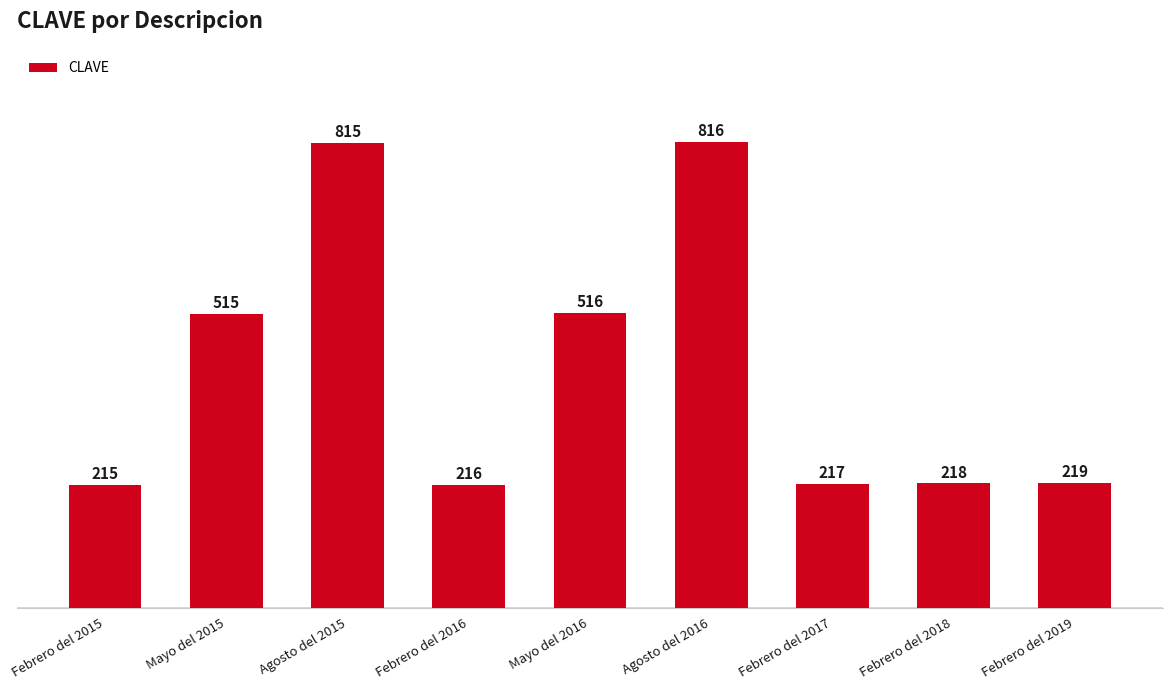

Reading right to left, extract all data points from this chart.

Febrero del 2019=219	Febrero del 2018=218	Febrero del 2017=217	Agosto del 2016=816	Mayo del 2016=516	Febrero del 2016=216	Agosto del 2015=815	Mayo del 2015=515	Febrero del 2015=215